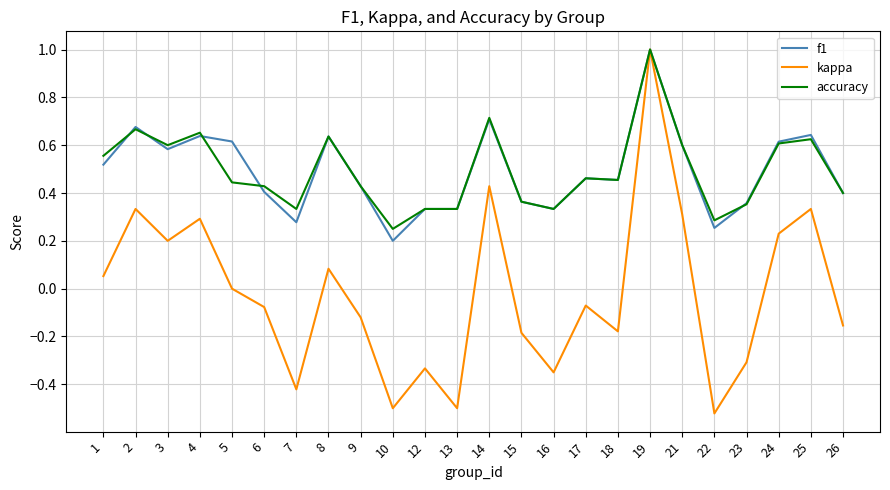

At which category does accuracy reach its first local peak?

2